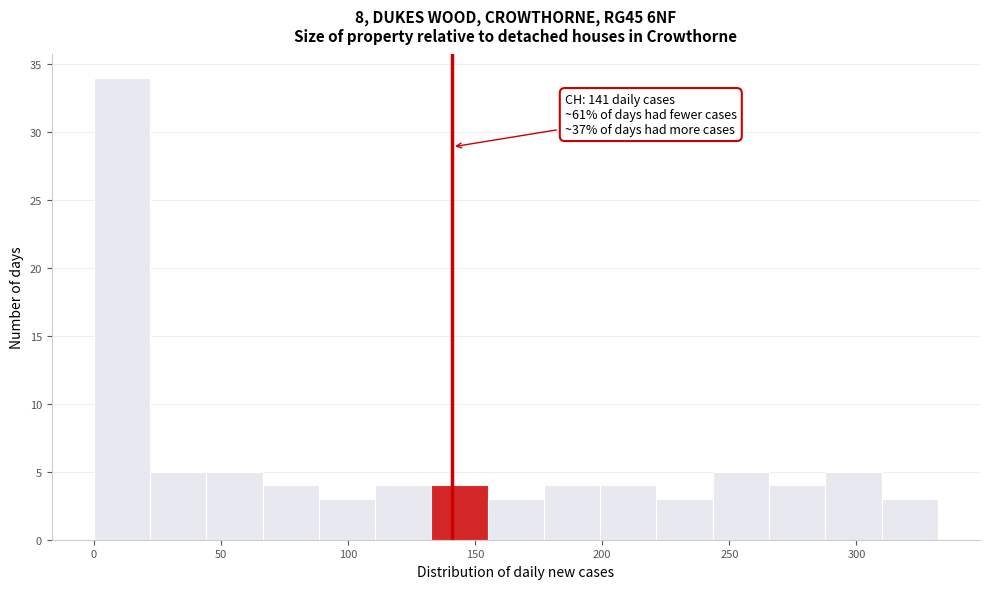

Which range on the x-axis has the tallest bar?

0 to 20